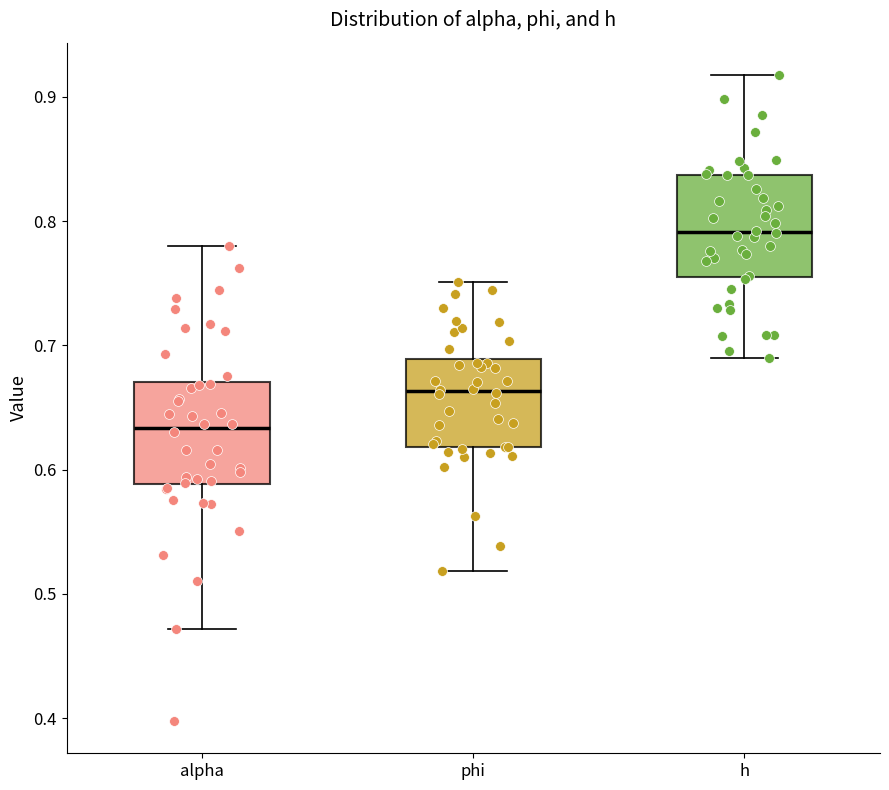

Where does the median line of the box for h sit on the y-axis? The values are not printed on the chart, so give them approximately, as read against the axis.

0.79